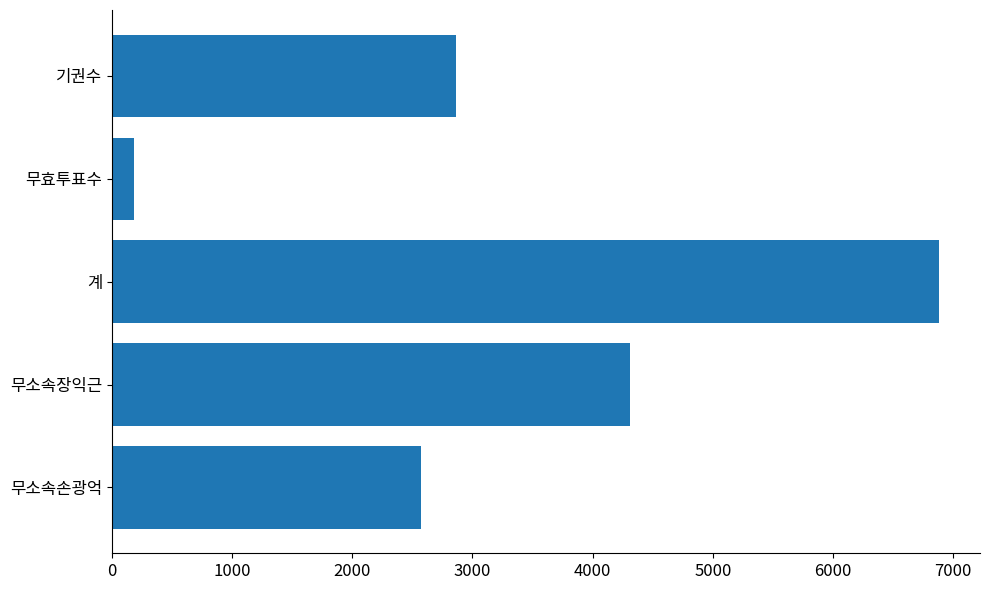

What is the change in value from 무소속장익근 to 기권수?

-1446